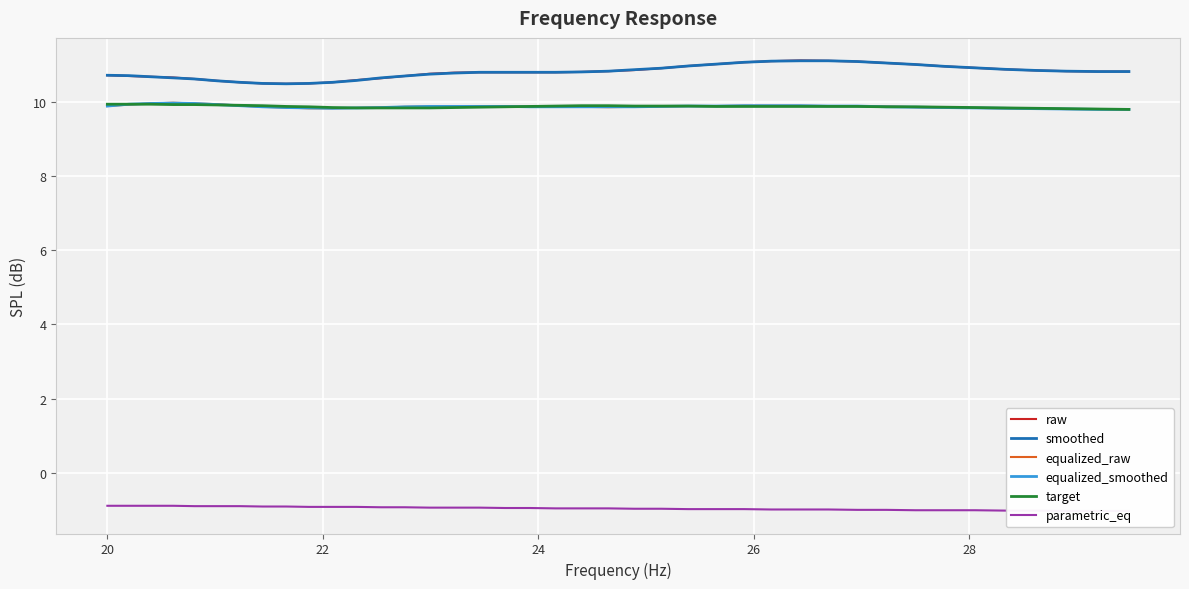

The raw series shows 10.7 at 22. True or false?

True